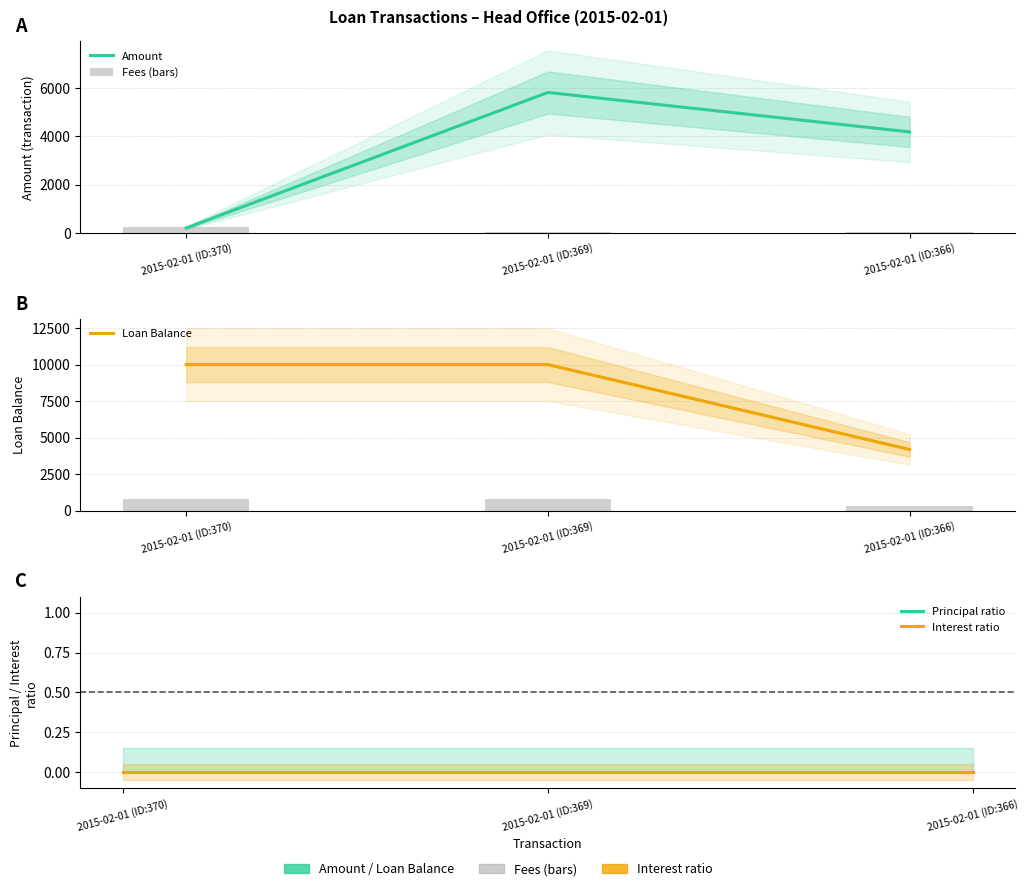

Which category has the highest value across all series?

2015-02-01 (ID:370)